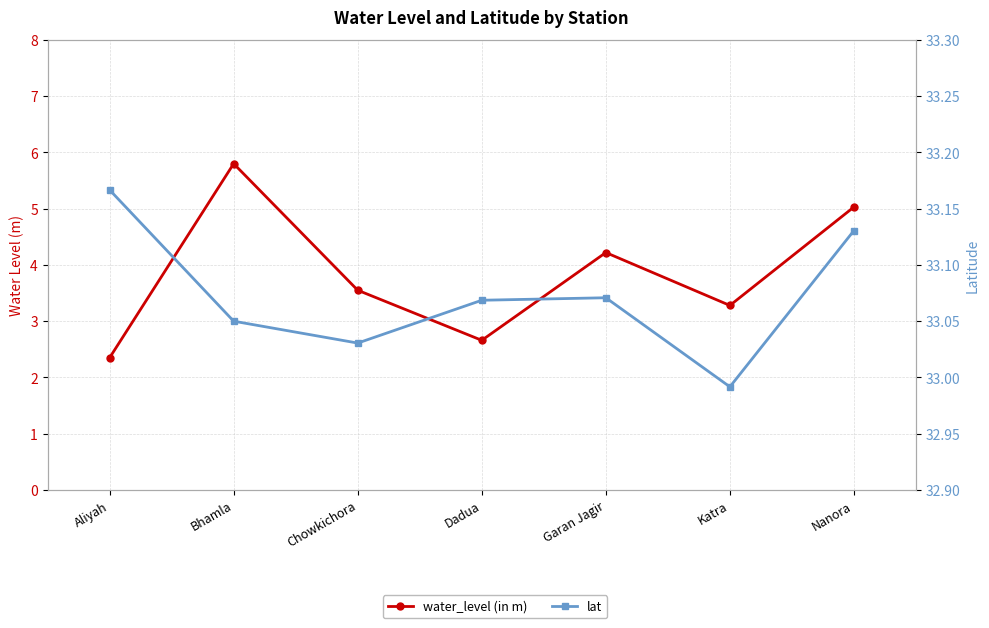

Which category has the highest value in the lat series?

Aliyah